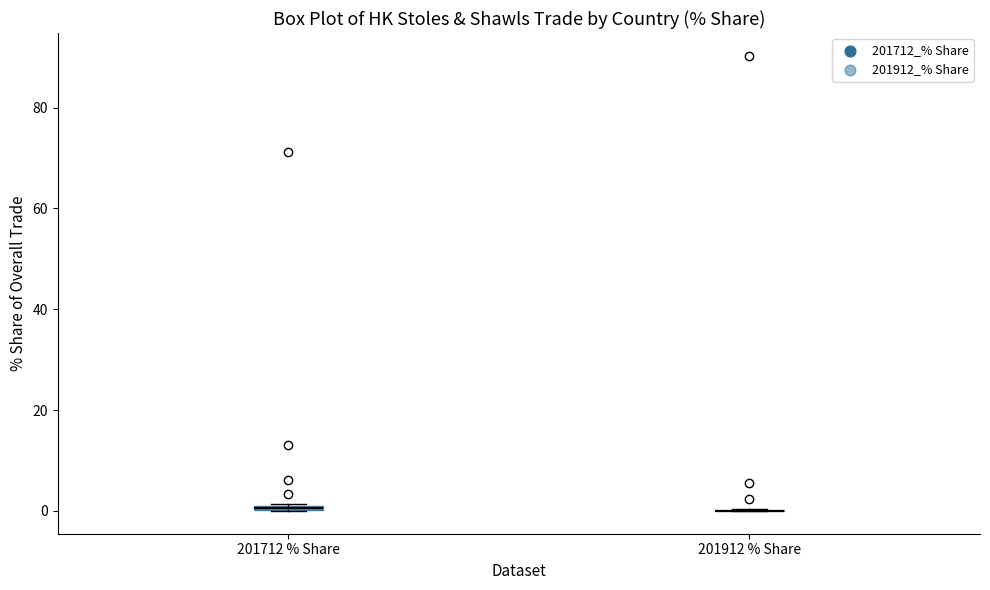

Where is the upper edge of the box for 201712 % Share on the y-axis? The values are not printed on the chart, so give them approximately, as read against the axis.

2